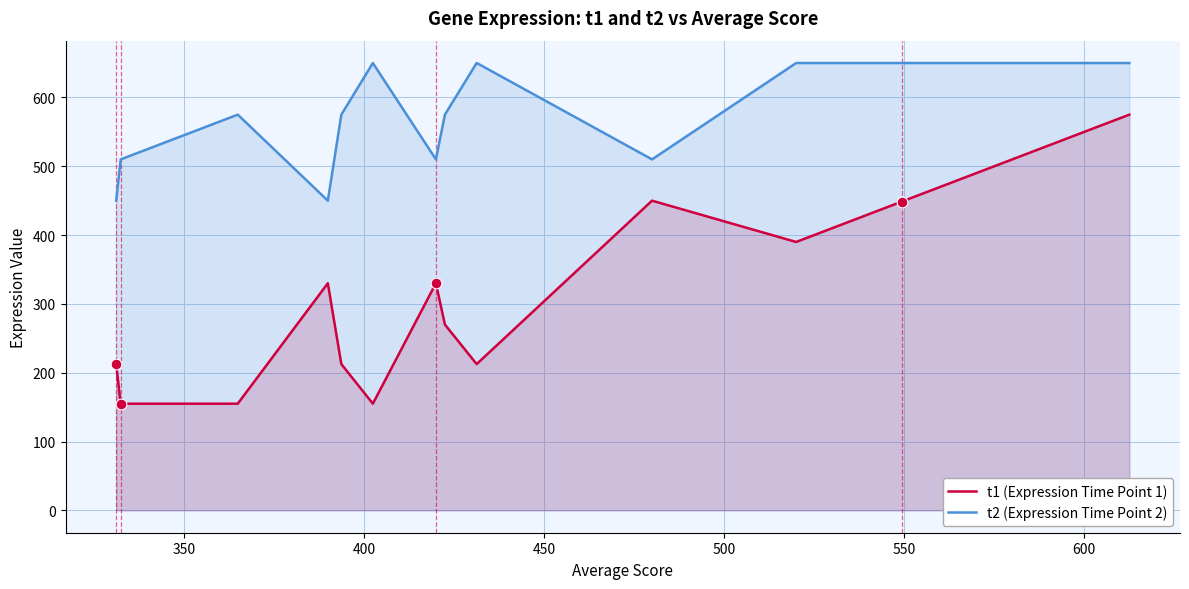

What are all the series names shown in the legend?

t1 (Expression Time Point 1), t2 (Expression Time Point 2)